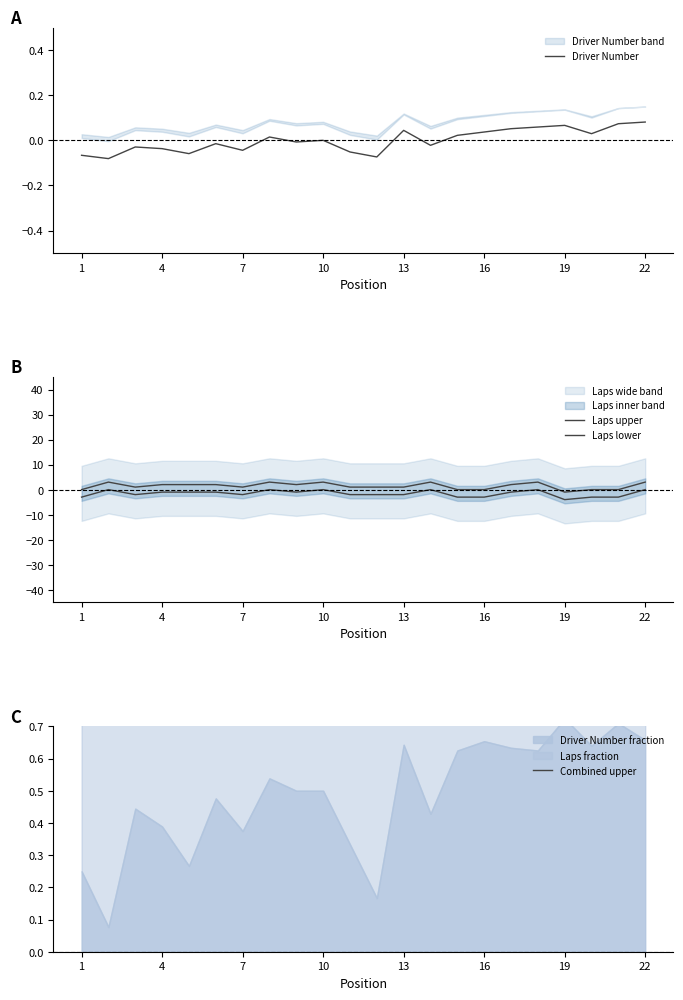

Which category has the lowest value in the Combined upper series?

1